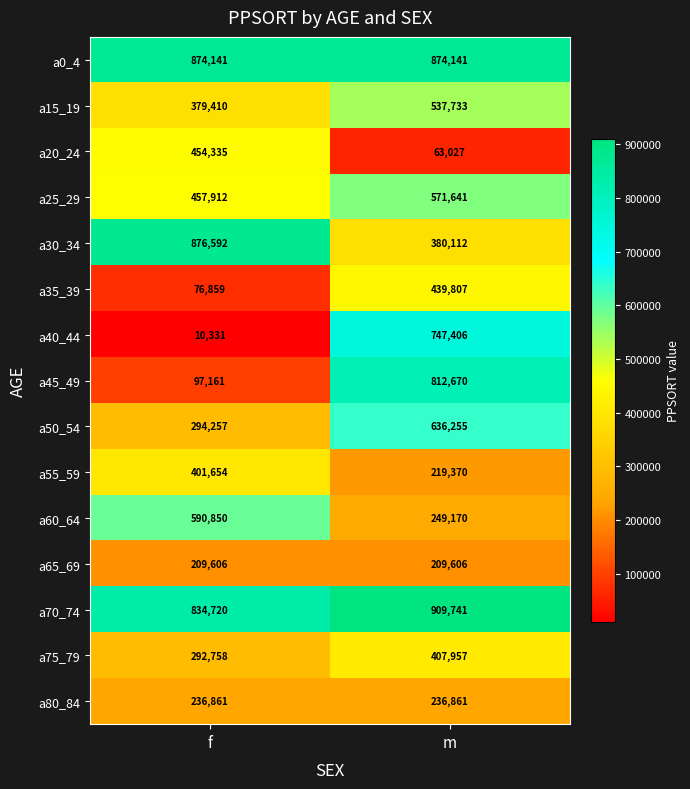

Which series changed the most between f and m?

a40_44